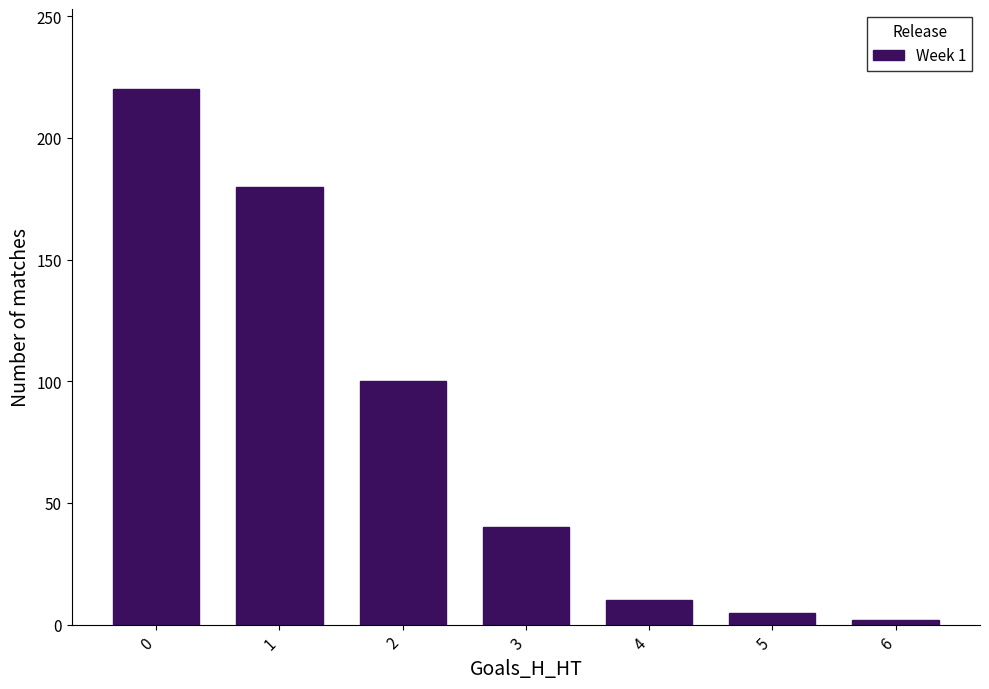

What is the difference between the maximum and minimum values?

218